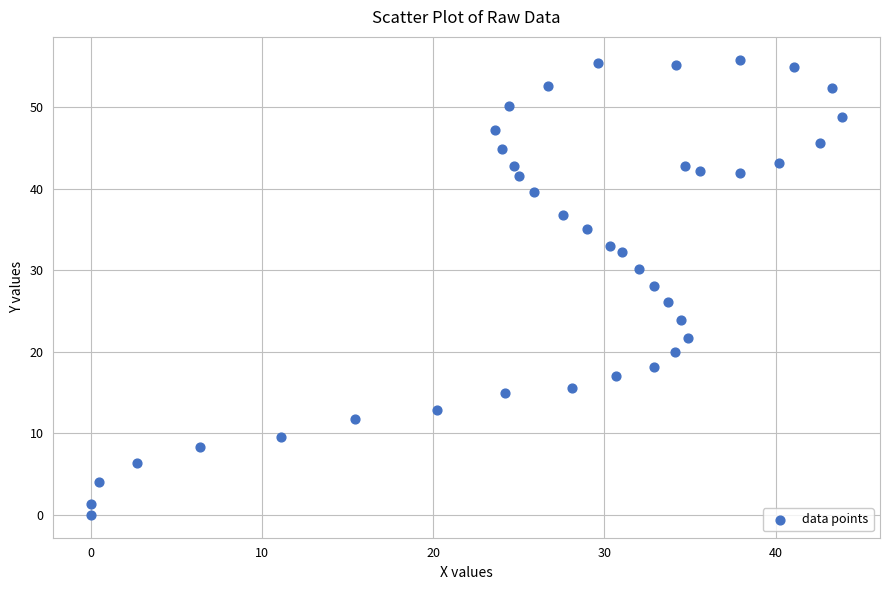

What is the range of Y values (max minus min)?

55.8